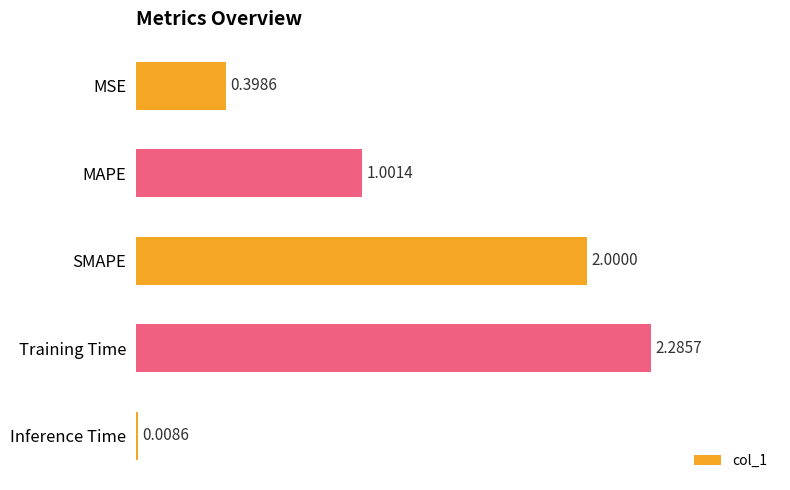

Which label corresponds to the largest value in the chart?

Training Time